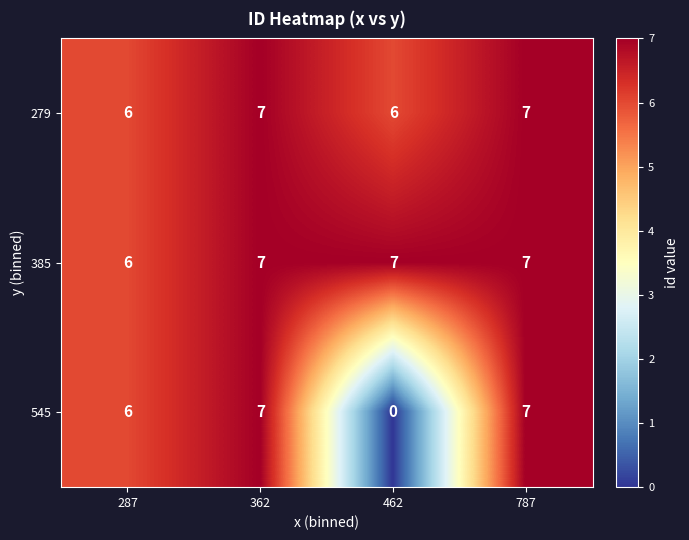

What is the maximum value for 279?

7